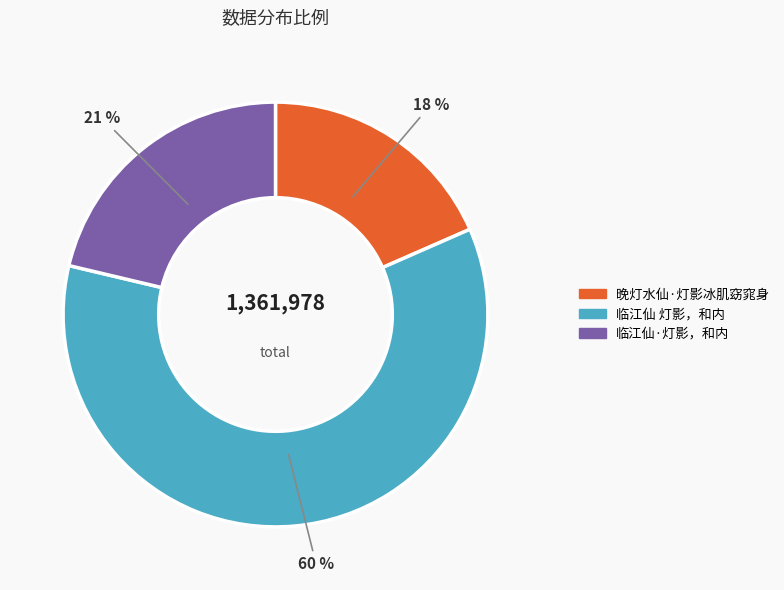

Count the number of slices in the pie.

3